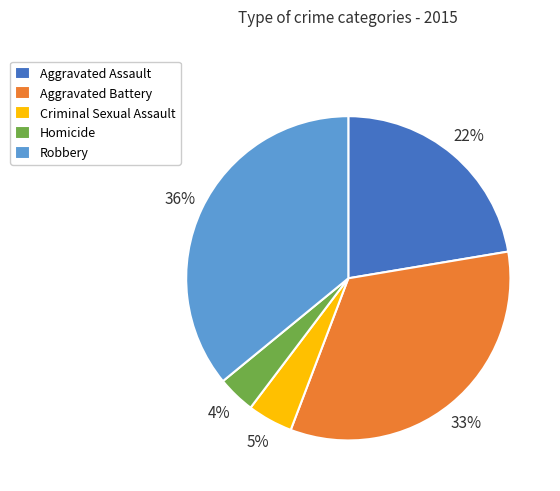

Is there any slice that represents more than half of the pie?

No